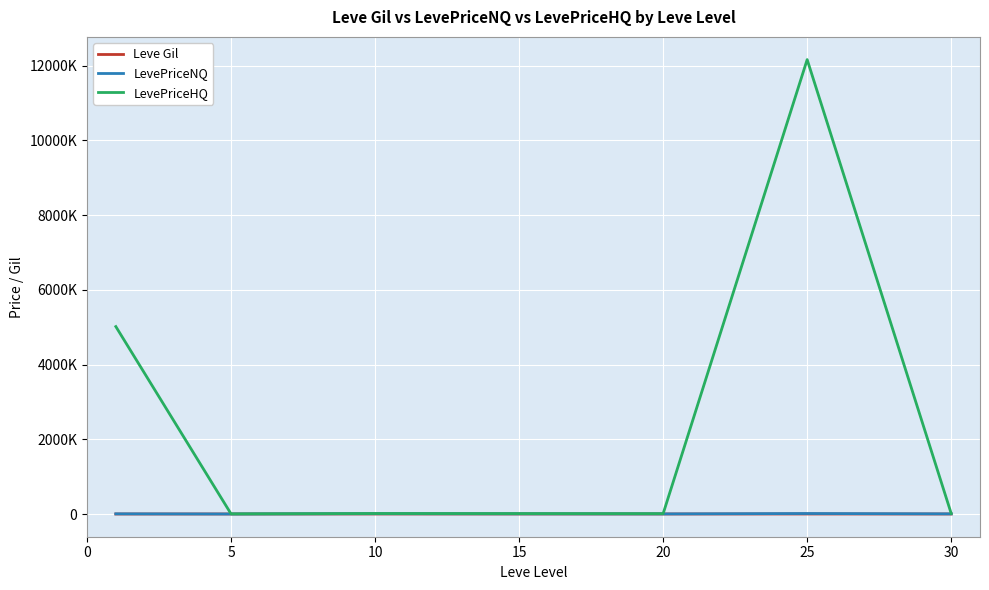

At how many categories does at least one series exceed 363515?

2